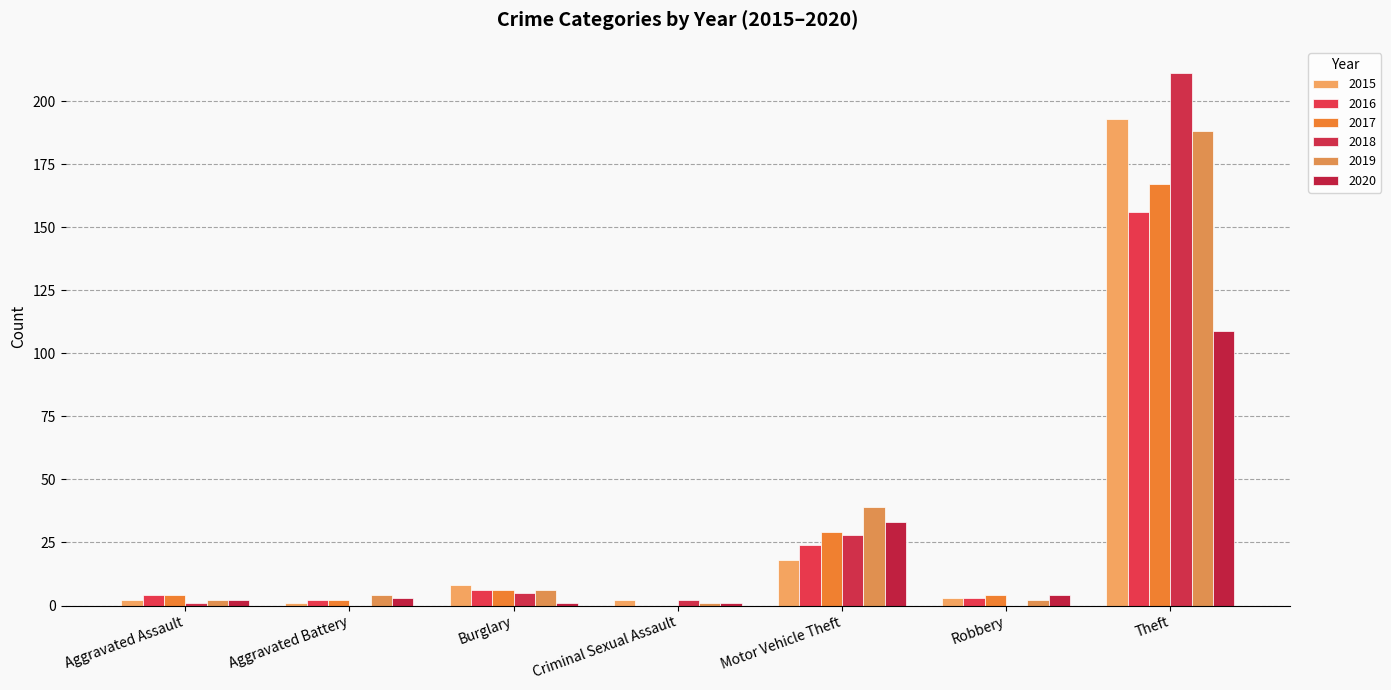

What is the average value of the 2020 series?

22